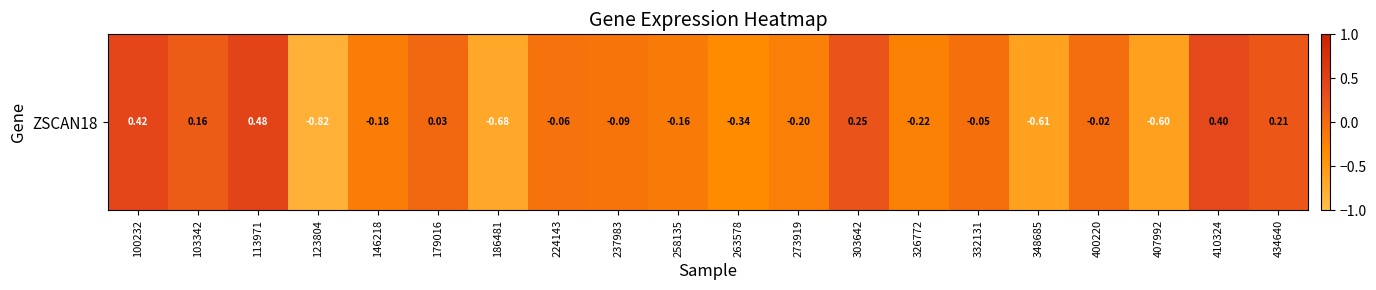

Read the value at 326772.

-0.2